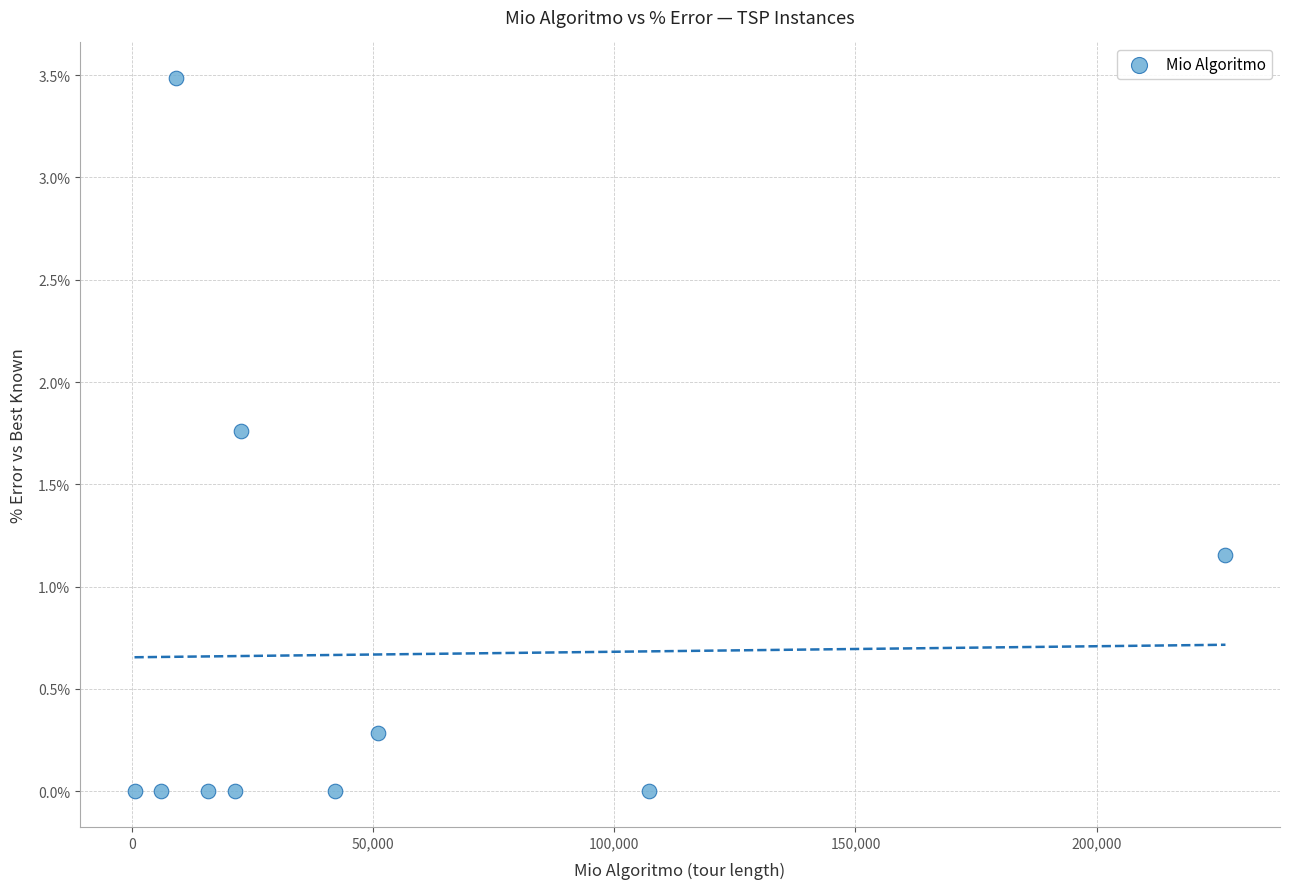

What is the average Y value?

0.7